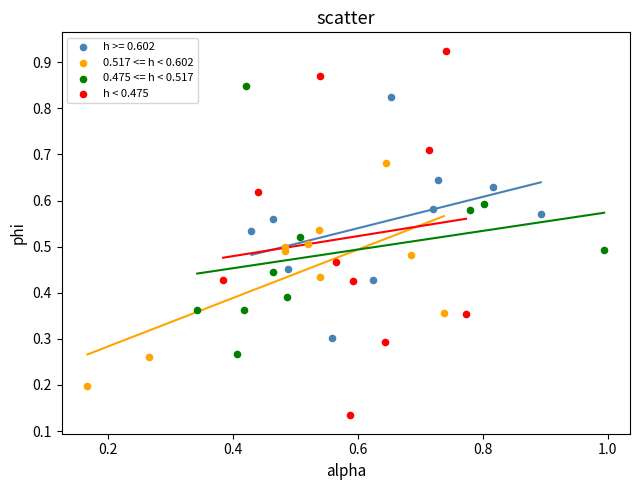

Which series has the largest Y range (max minus min)?

h < 0.475